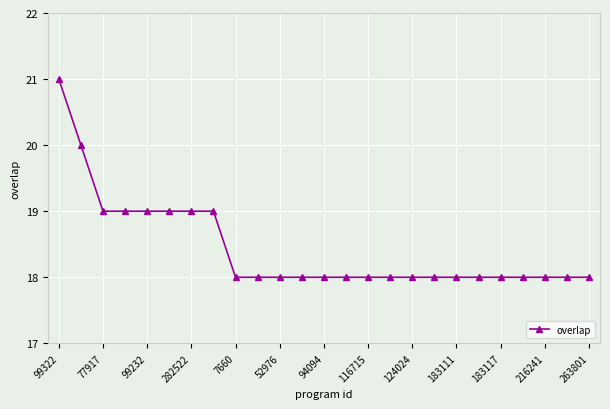

How many data points does each series have?

25